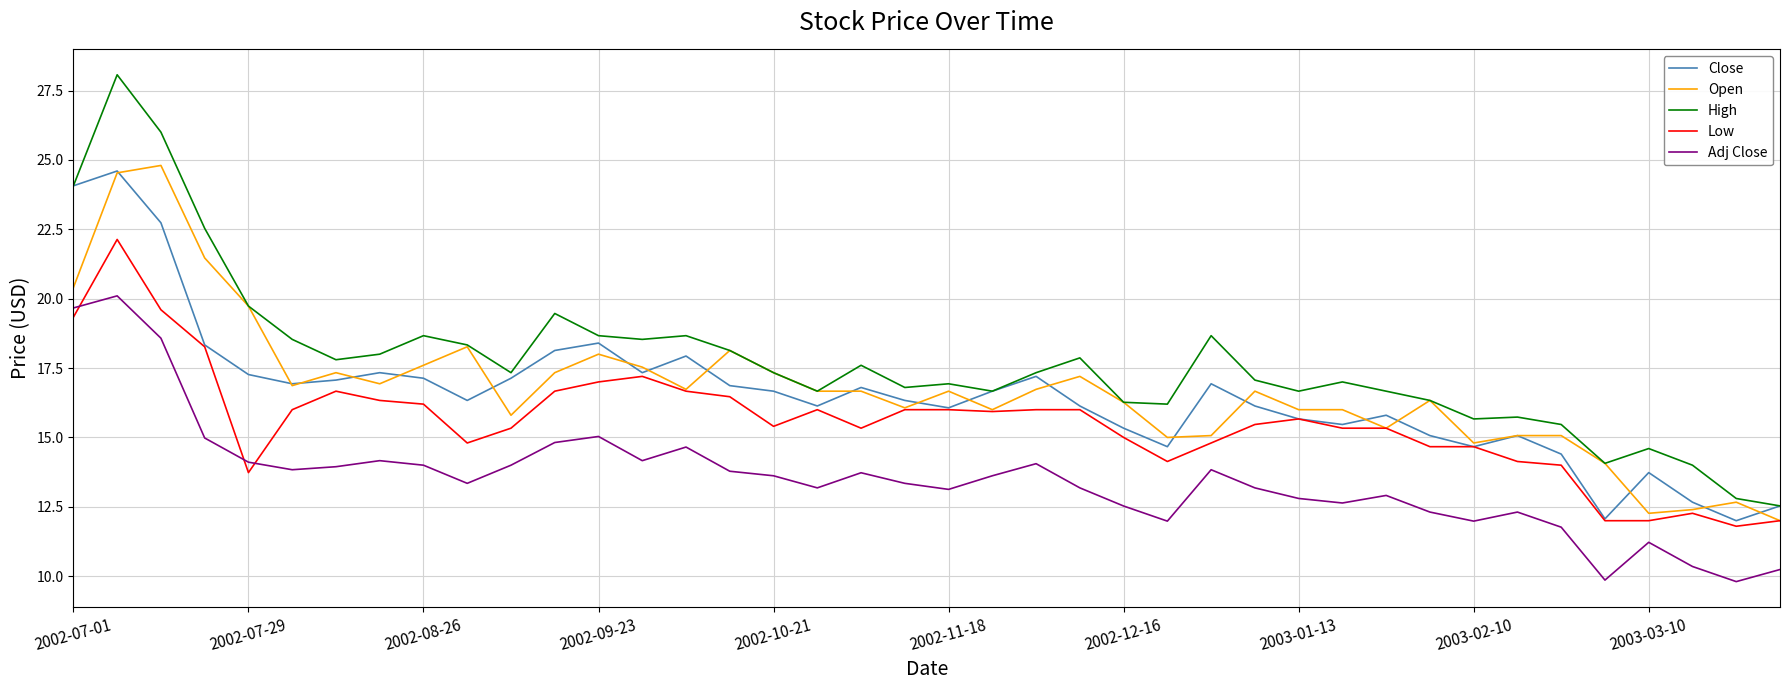

Which series has the widest spread of values?

High